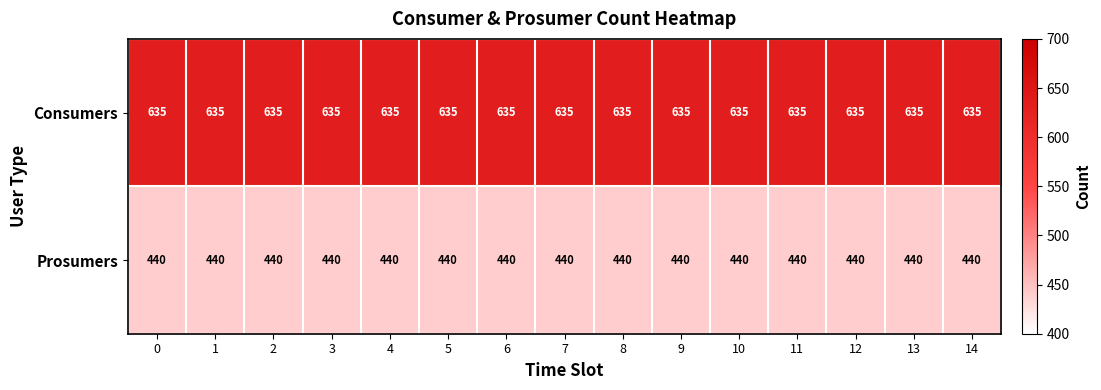

List the series in order of their peak value, highest first.

Consumers, Prosumers